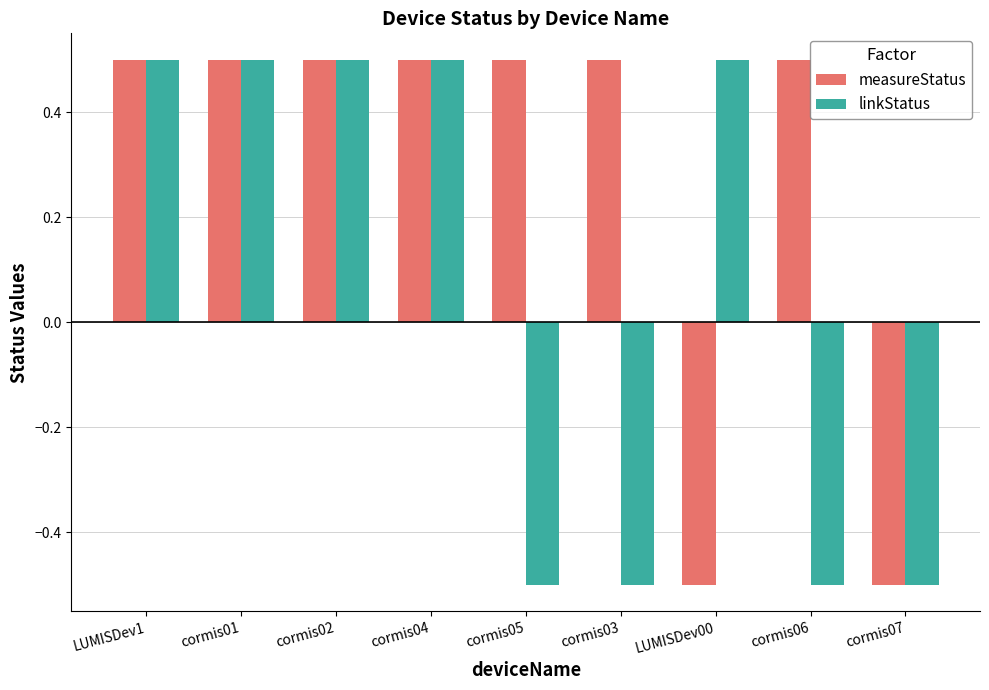

Reading right to left, list all the values displayed in this chart.

measureStatus: -0.5	0.5	-0.5	0.5	0.5	0.5	0.5	0.5	0.5
linkStatus: -0.5	-0.5	0.5	-0.5	-0.5	0.5	0.5	0.5	0.5